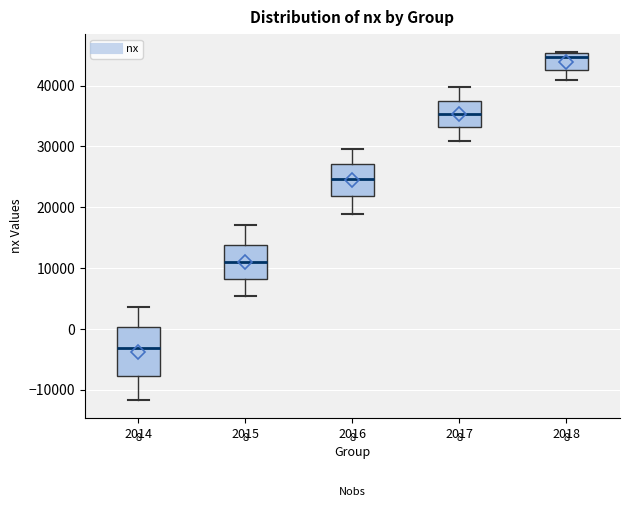

Which box has the lowest median line?

2014